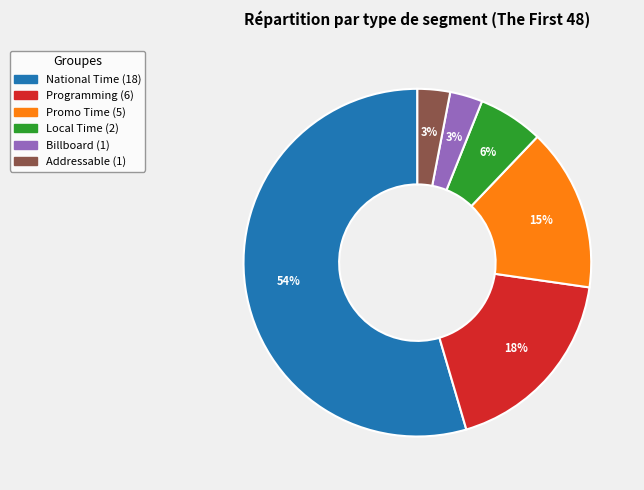

True or false: National Time accounts for 41% of the total.

False